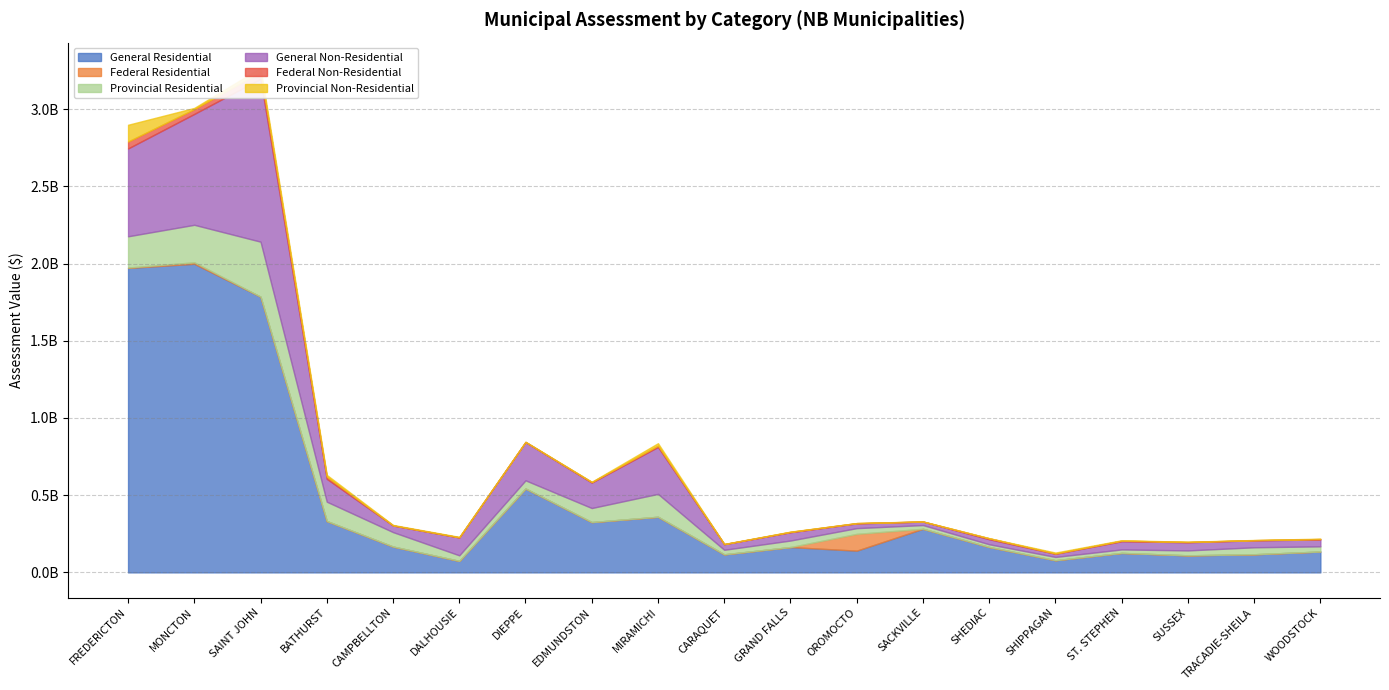

Between TRACADIE-SHEILA and WOODSTOCK, which series saw the biggest shift?

General Residential